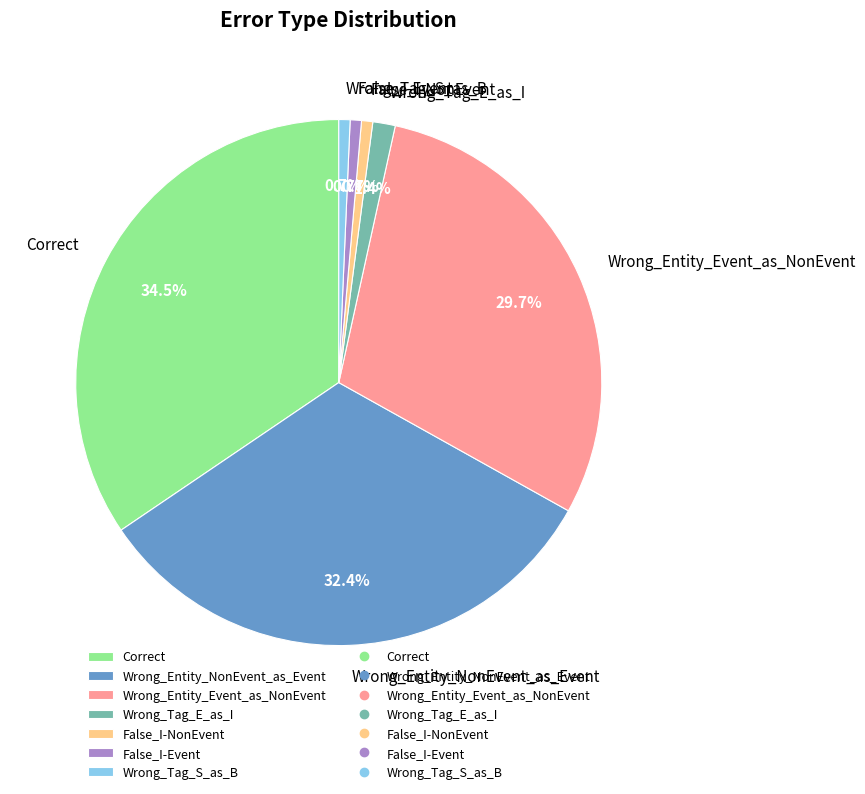

Does any single category account for the majority?

No